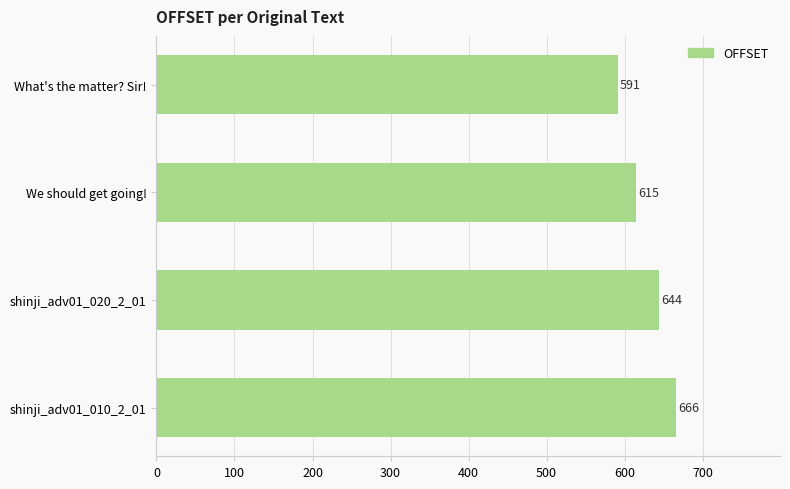

Approximately how many times larger is the value at We should get going! compared to What's the matter? Sir!?

1.0